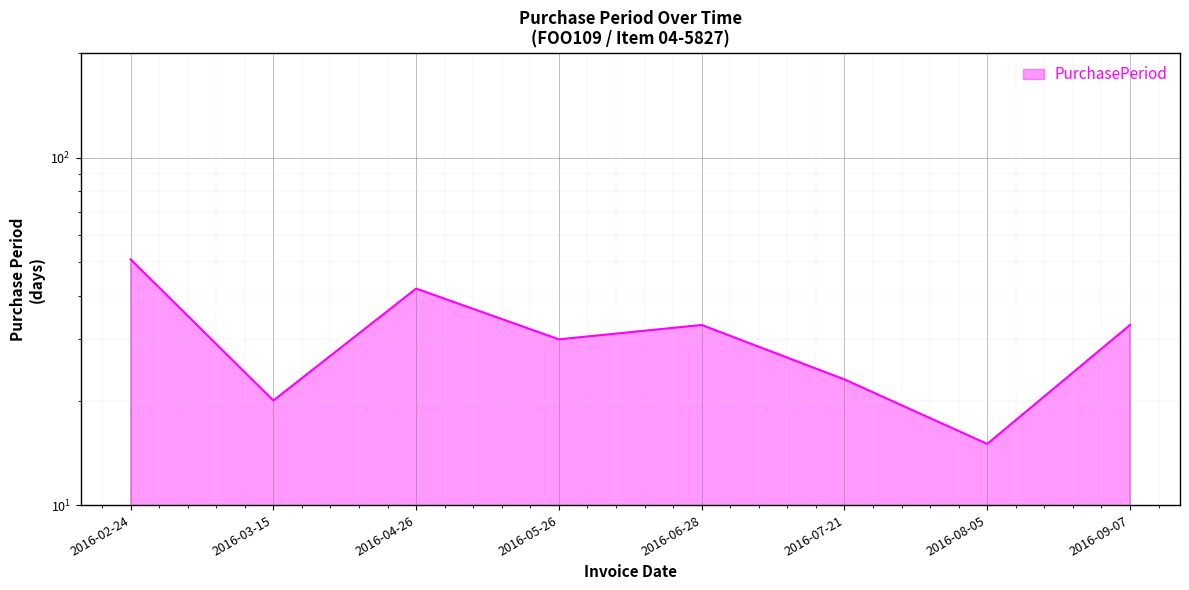

Reading left to right, extract all data points from this chart.

2016-02-24=51	2016-03-15=20	2016-04-26=42	2016-05-26=30	2016-06-28=33	2016-07-21=23	2016-08-05=15	2016-09-07=33